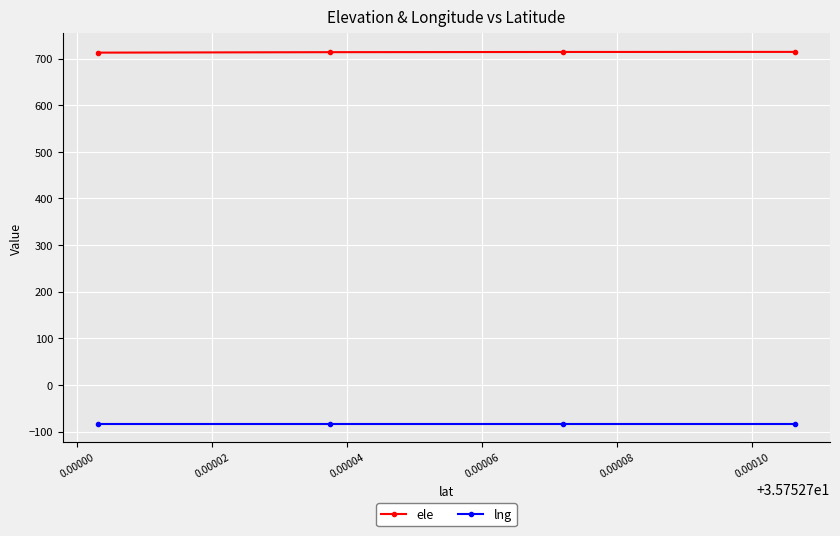

What is the average value of the ele series?

713.7